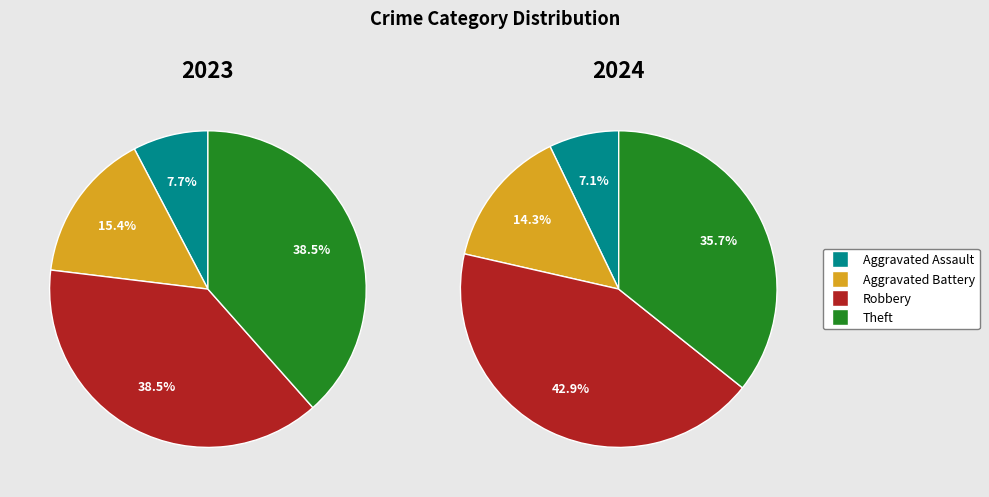

How many segments does this pie chart have?

4